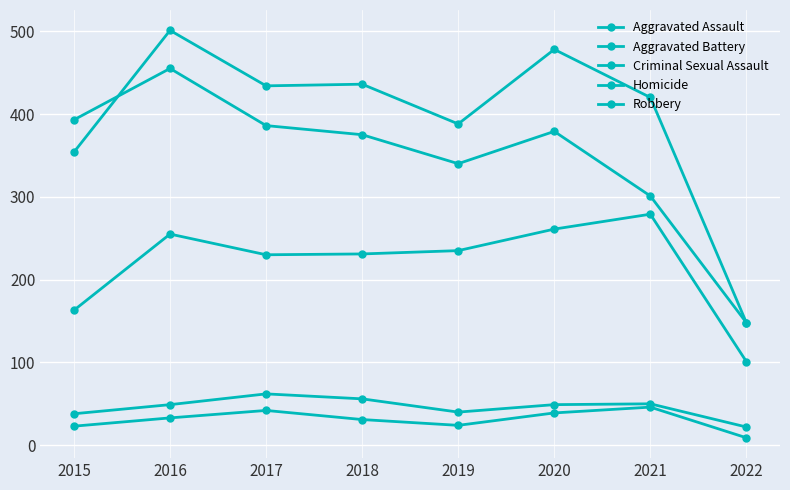

Is it true that Robbery equals 340 at 2019?

True